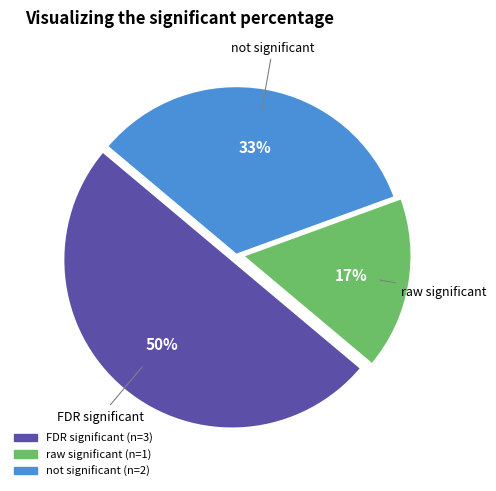

To the nearest percent, what is the difference between the largest and smallest slice percentages?

33%